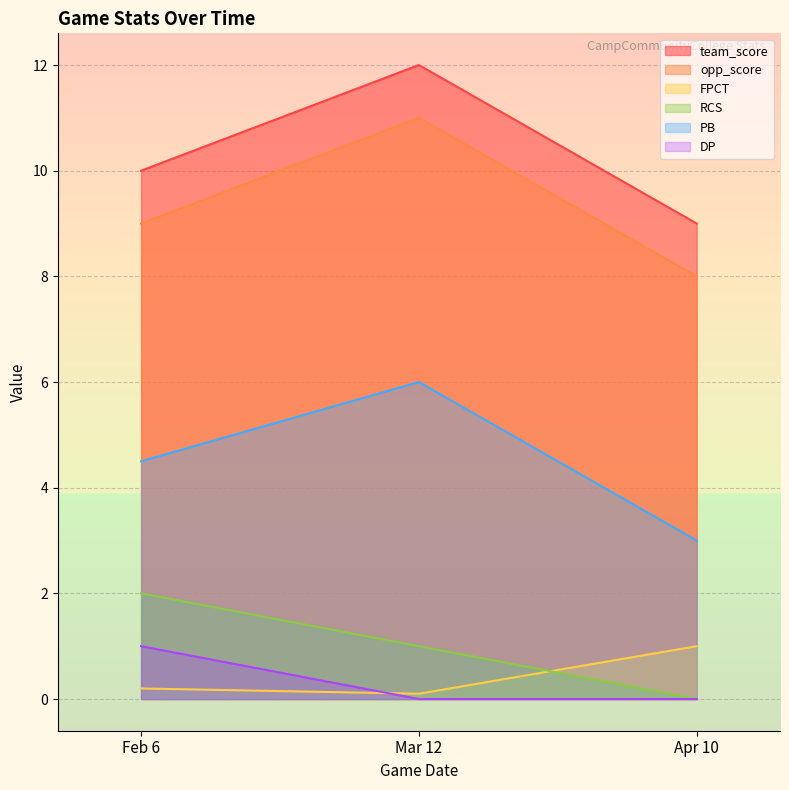

What is the spread (max minus min) of values at Mar 12?

12.0